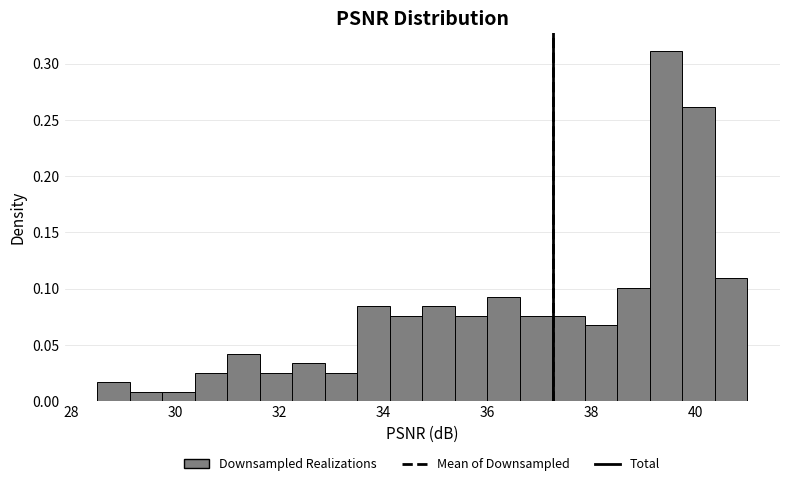

Read against the x-axis, roughly where is the centre of the tallest bar?

39.4